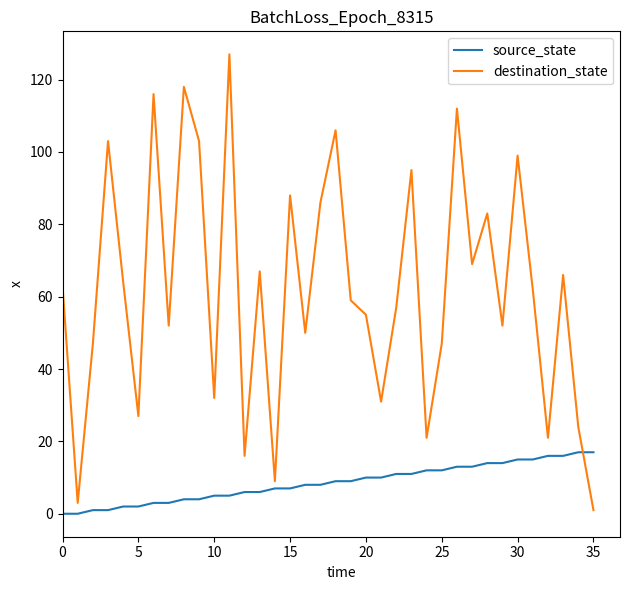

True or false: destination_state and source_state cross at least once.

True